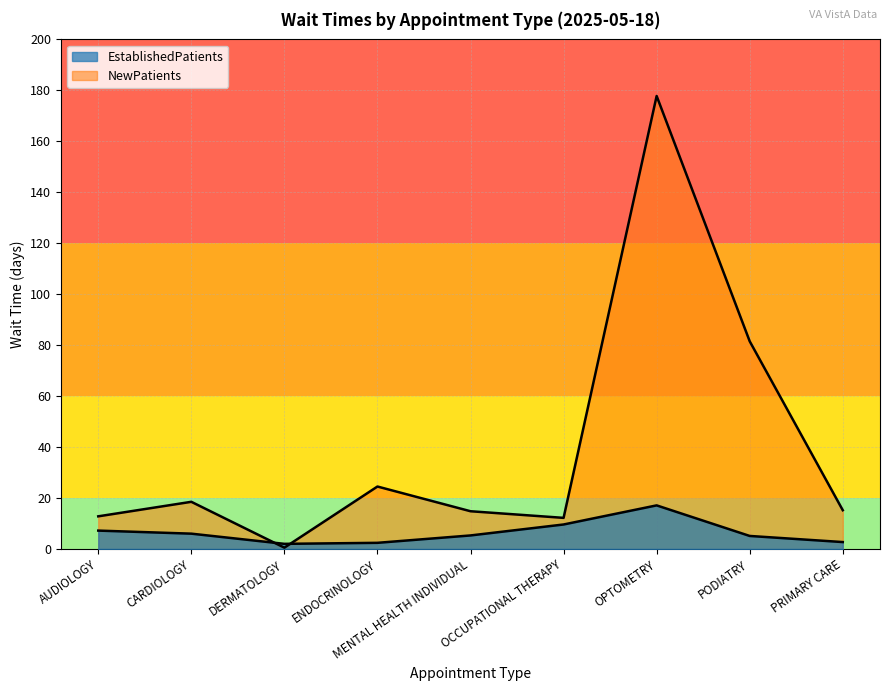

True or false: the data shows 24.5 at ENDOCRINOLOGY.

True